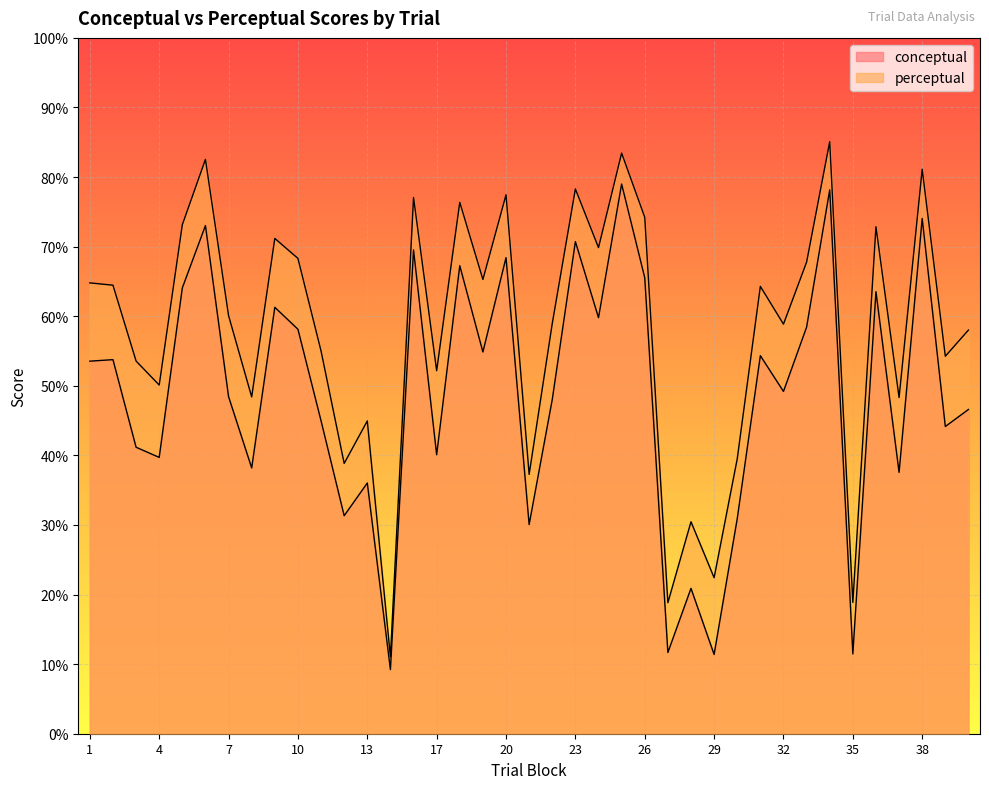

Read the conceptual value at 9.

61.3